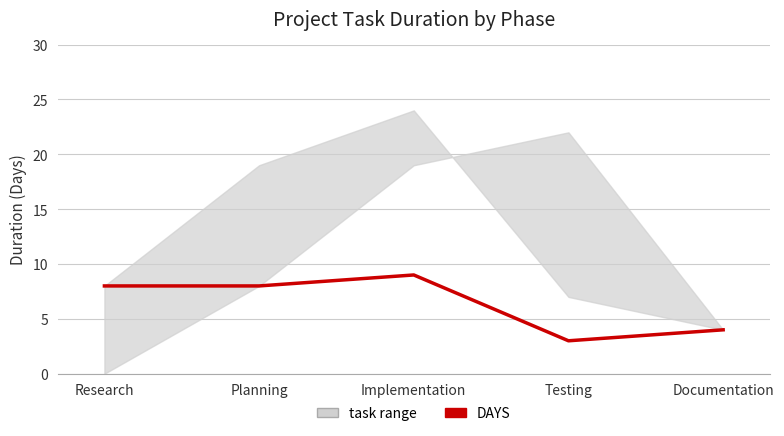

How many lines are shown in the chart?

1